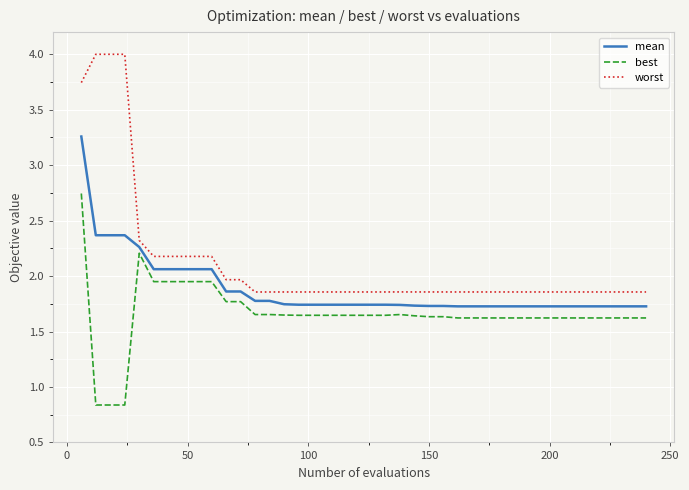

Which series has the largest range (max minus min)?

worst